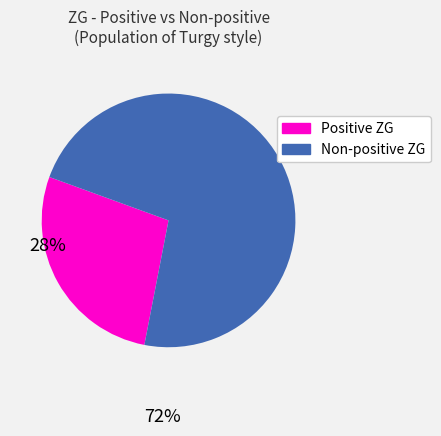

Does any single category account for the majority?

Yes